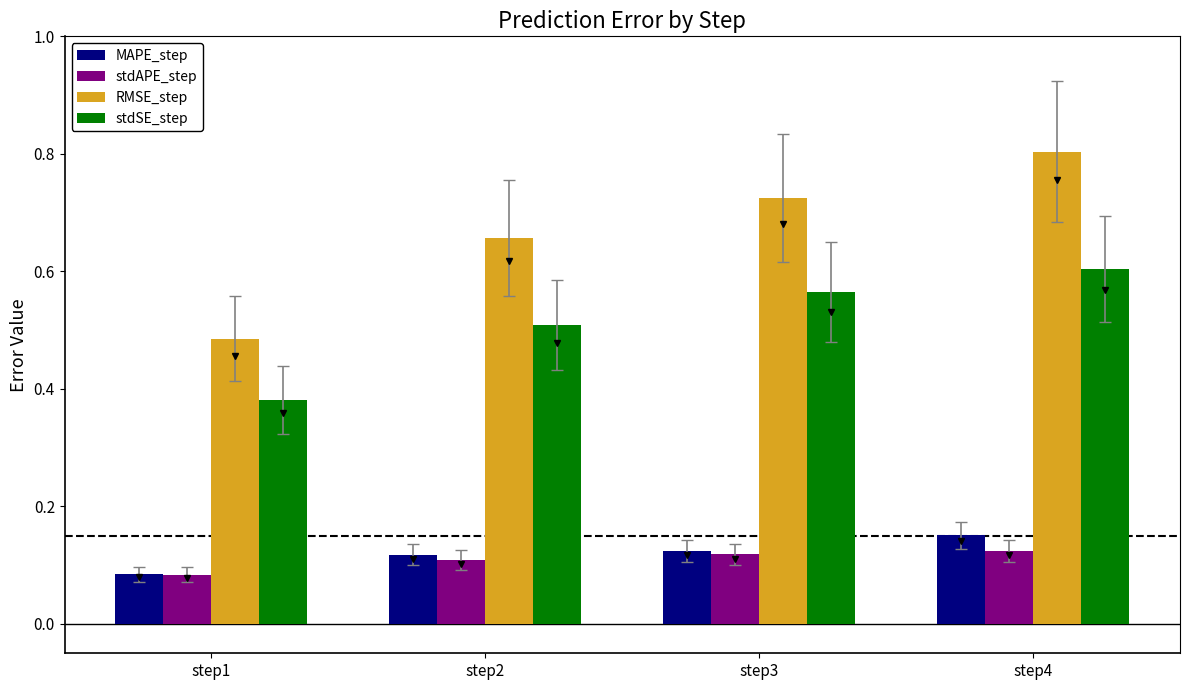

Which category has the lowest value in the RMSE_step series?

step1